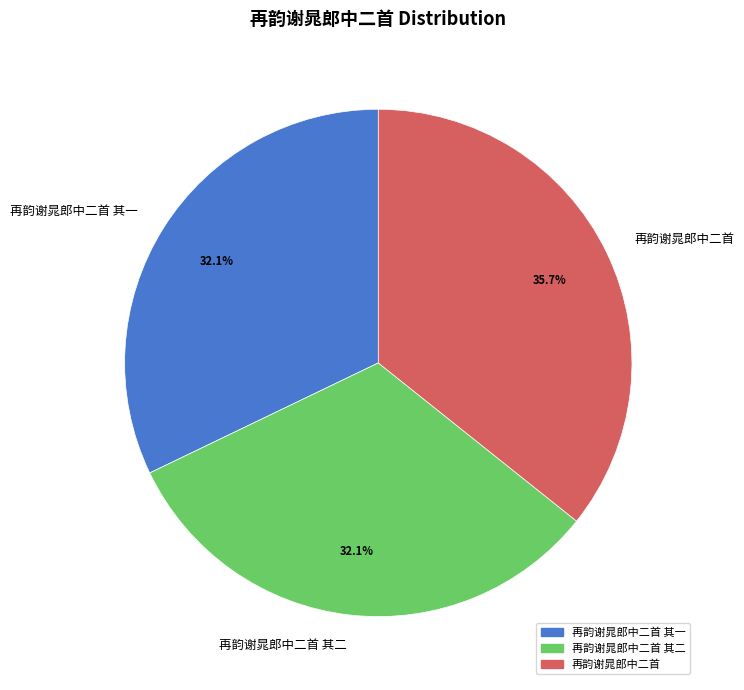

Is 再韵谢晁郎中二首 其一 the majority of the pie?

No